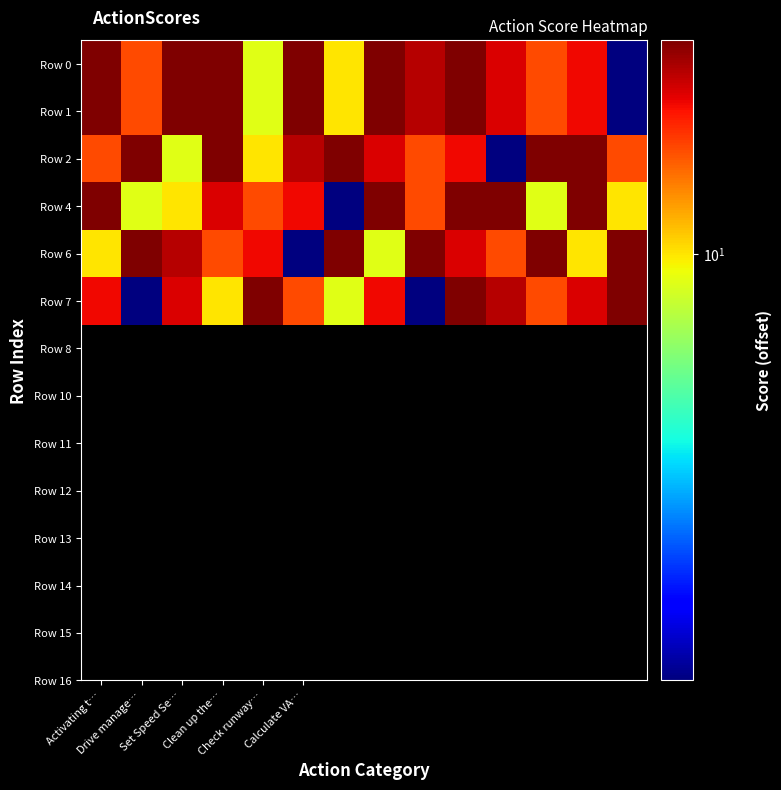

At how many categories does at least one series exceed 11?

14